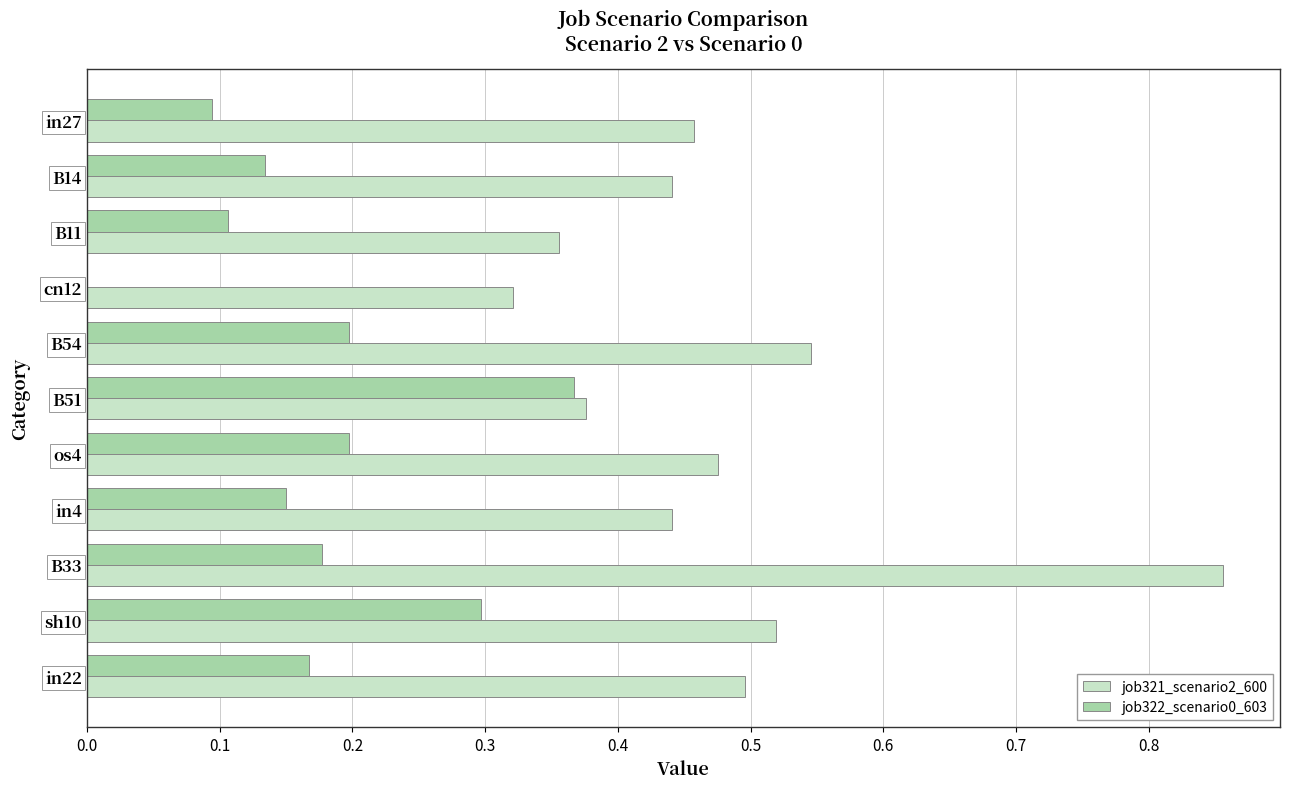

What is the sum of all job321_scenario2_600 values?

5.3